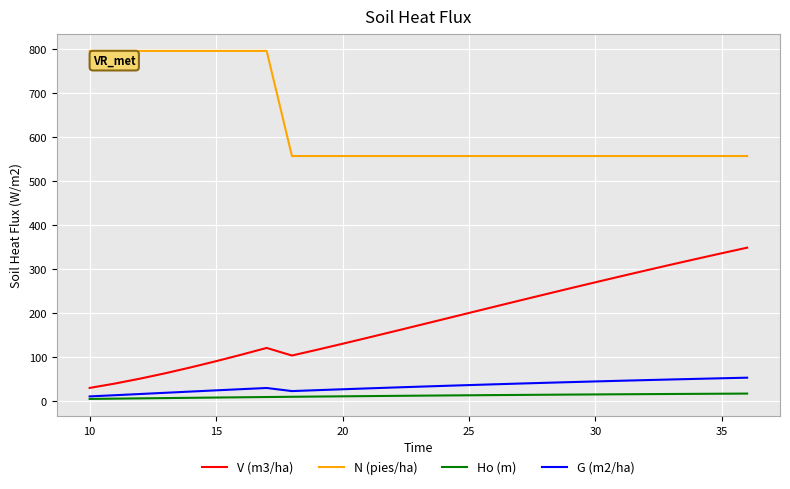

Which series has the largest total across all categories?

N (pies/ha)